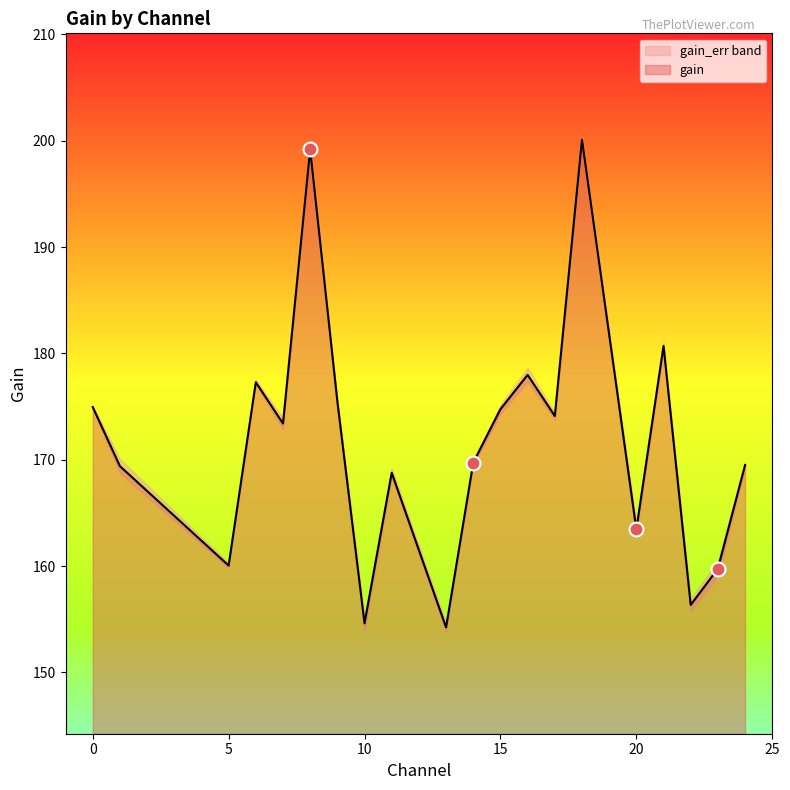

Read the value at 17.

174.1